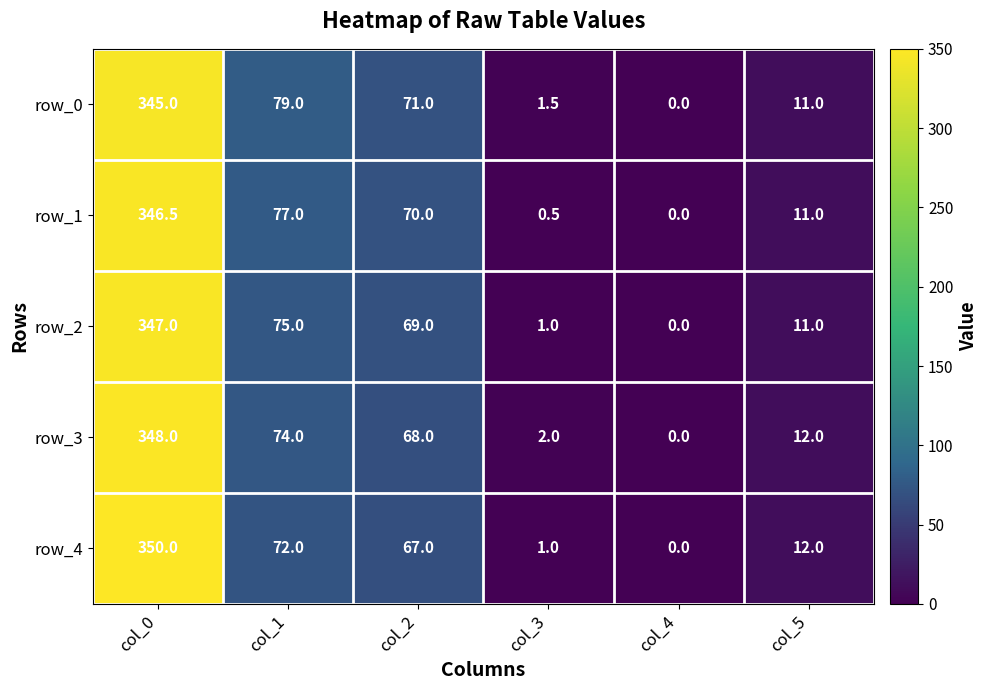

The row_1 series shows 97.2 at col_0. True or false?

False